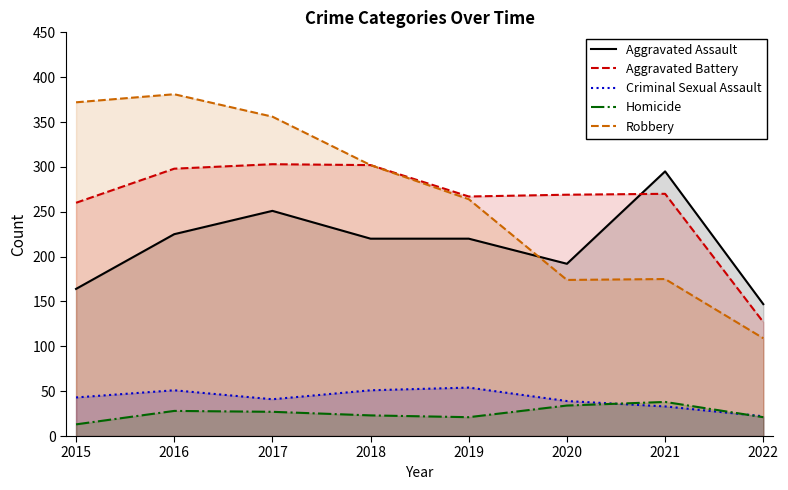

What is the total value across all series at 2018?

898